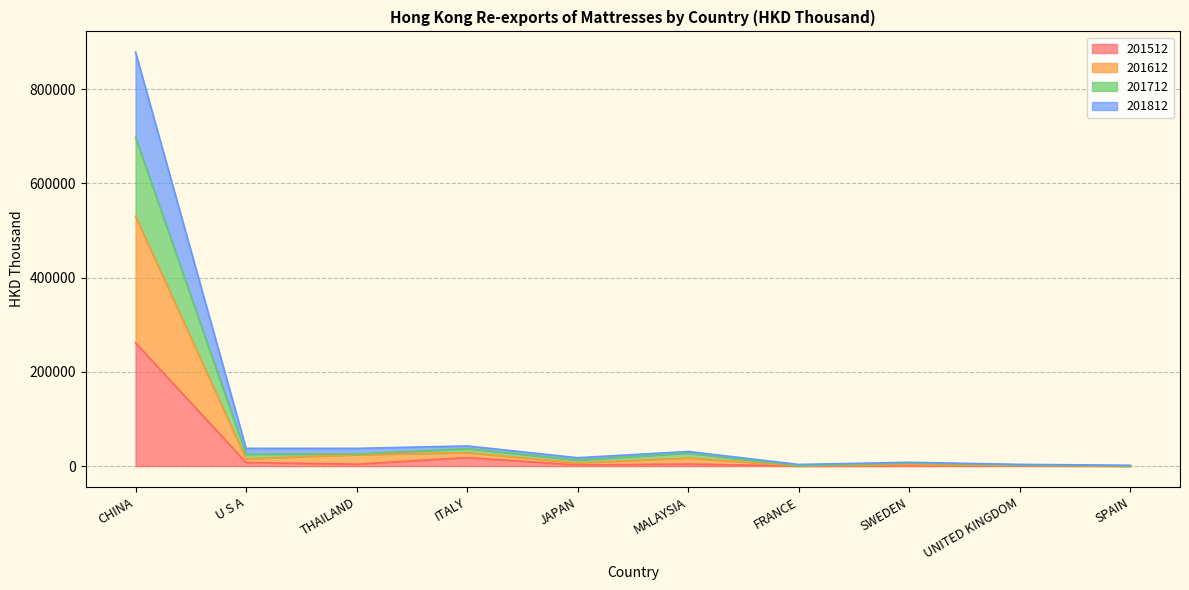

True or false: 201712 and 201512 cross at least once.

False